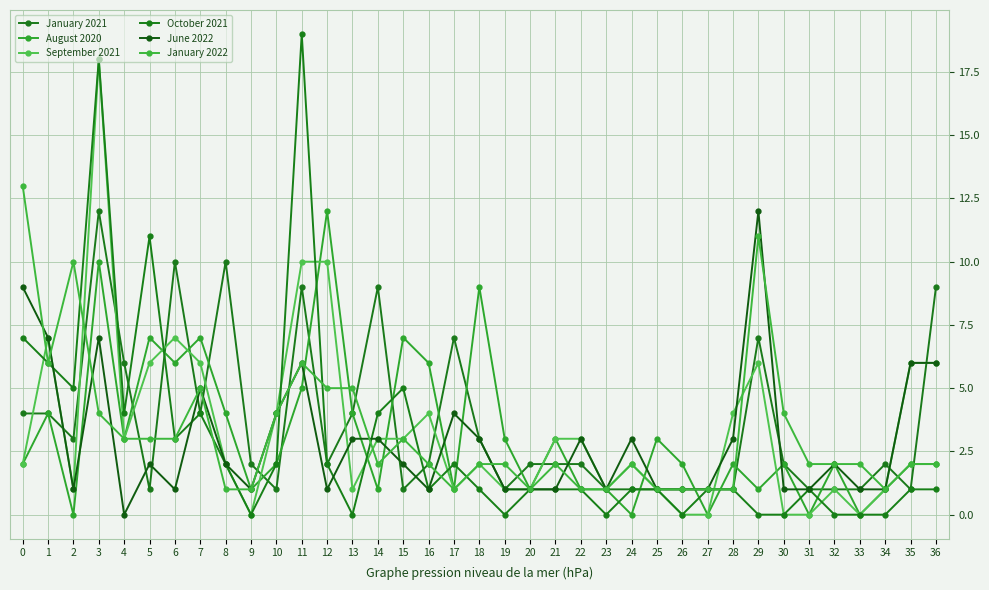

Which series has the largest range (max minus min)?

October 2021